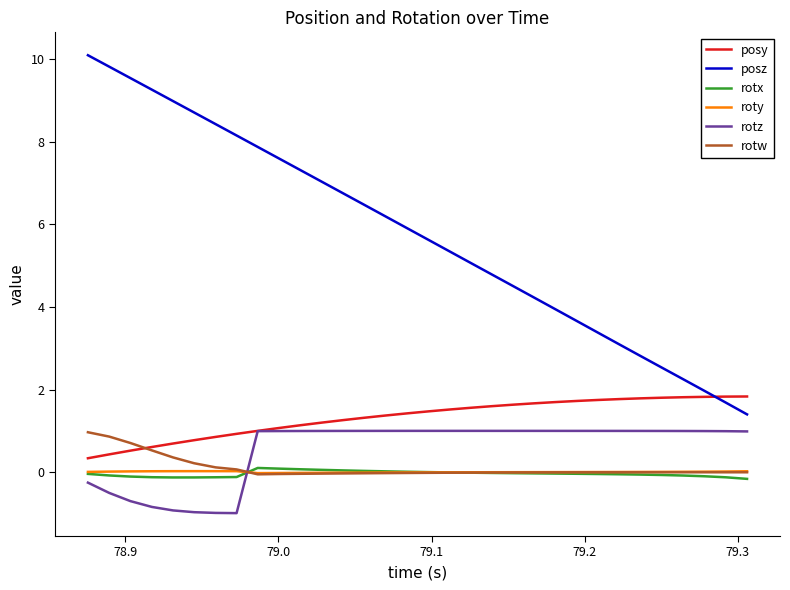

Does the chart display data point markers on the line(s)?

No